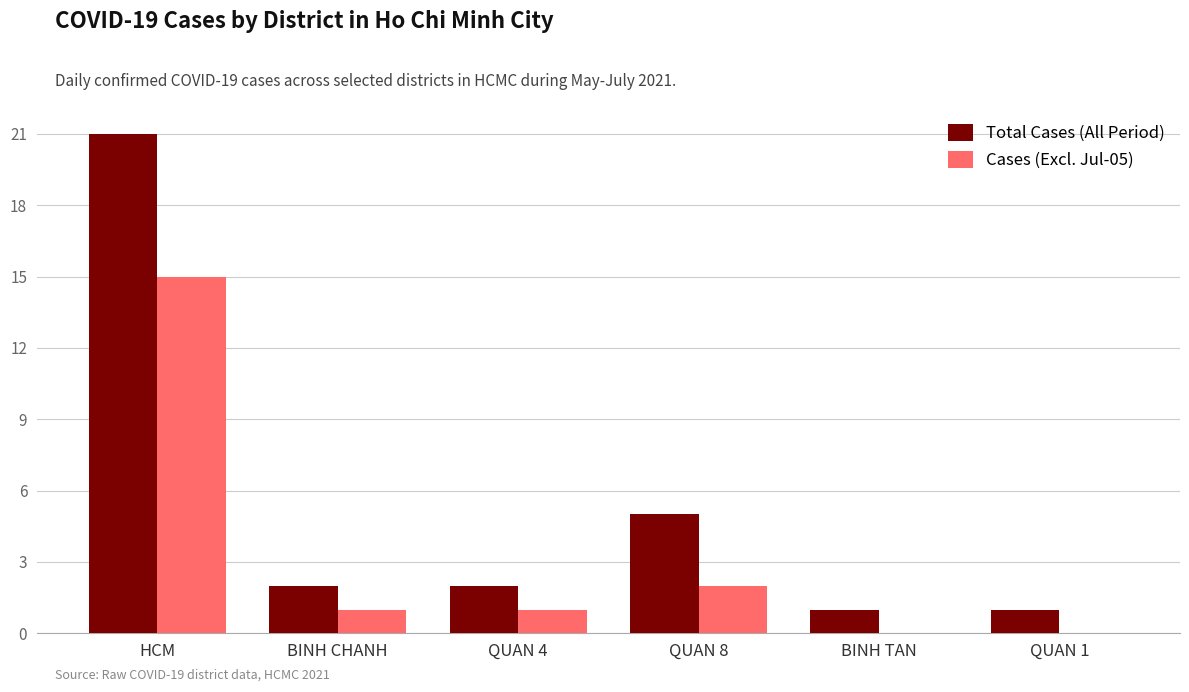

How many groups of bars are there?

6